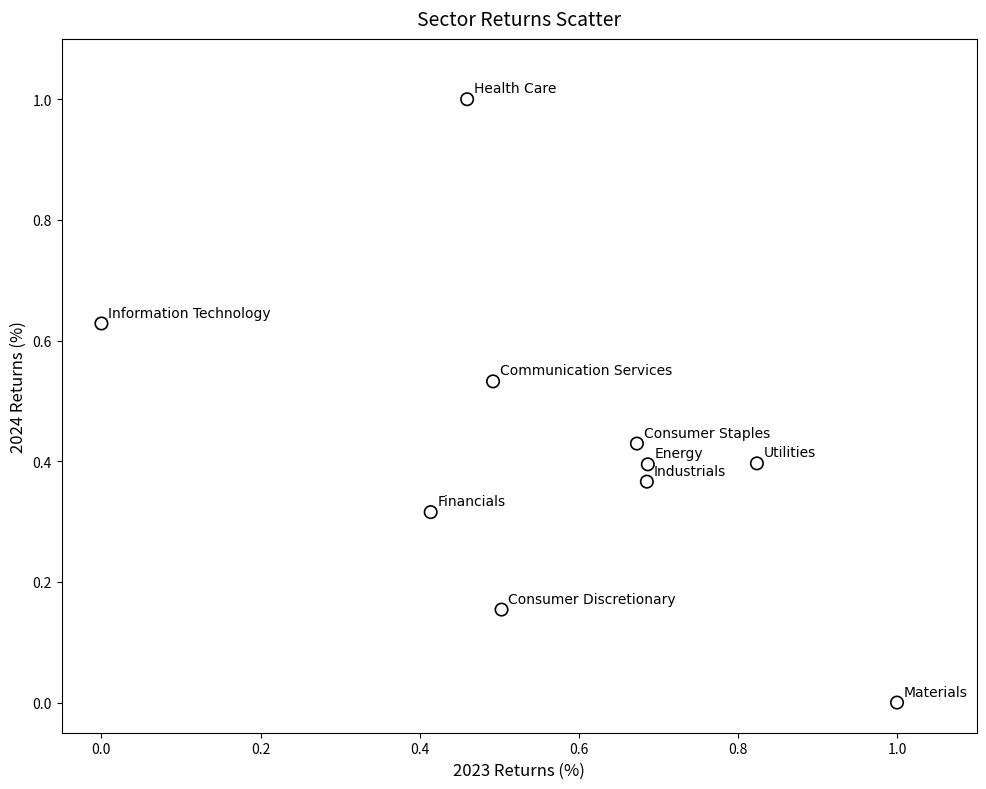

What is the range of X values (max minus min)?

1.0